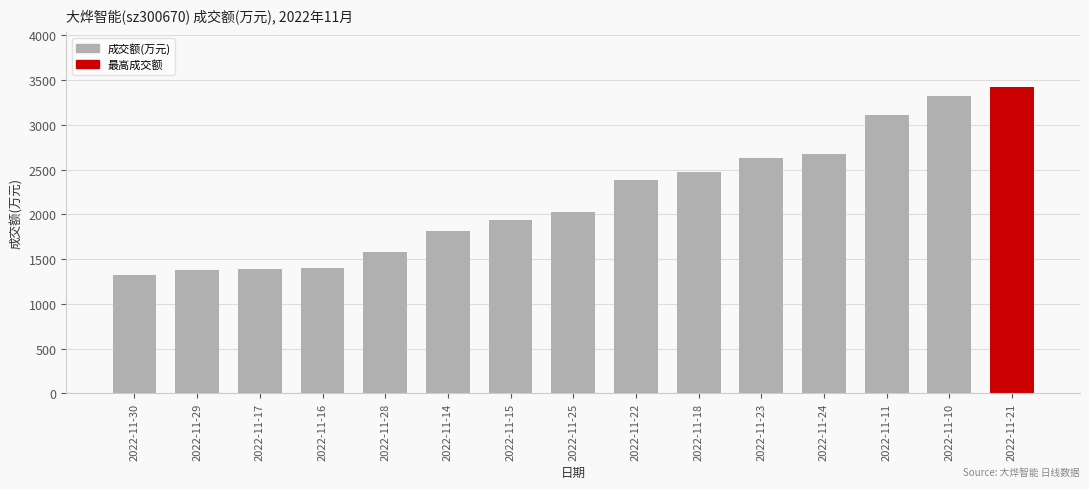

What is the maximum value shown in the chart?

3420